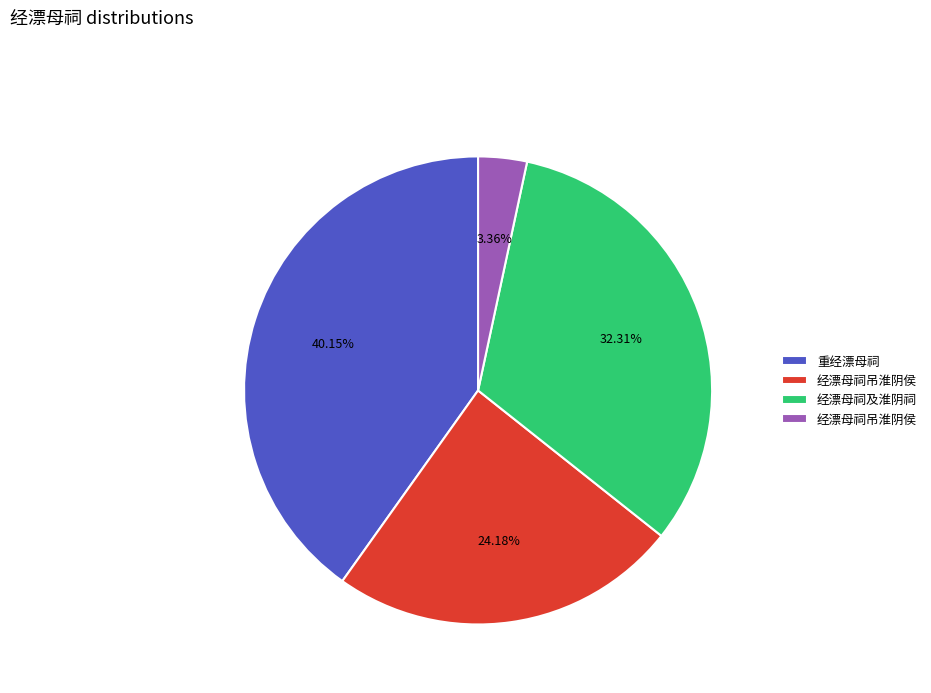

Is there any slice that represents more than half of the pie?

No